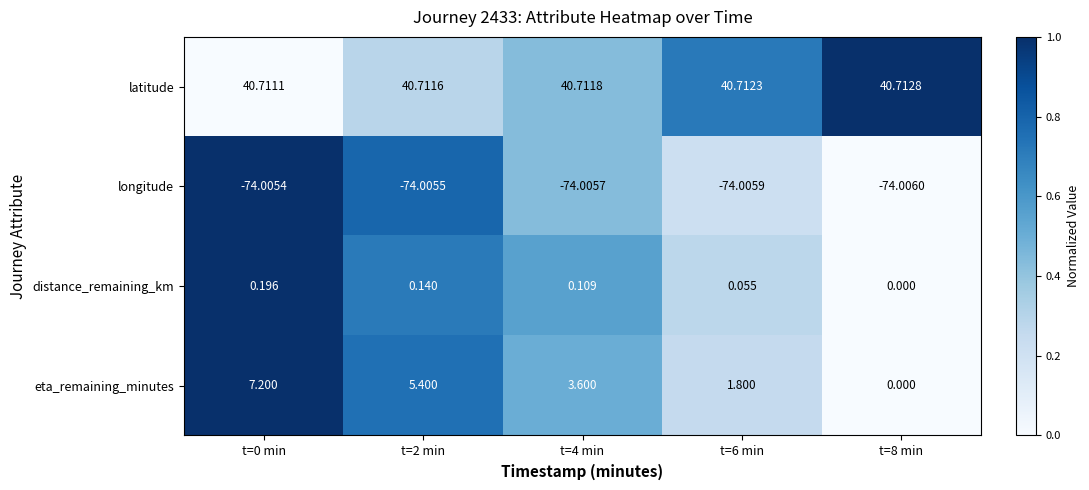

Rank the series by their maximum value, from highest to lowest.

latitude, eta_remaining_minutes, distance_remaining_km, longitude